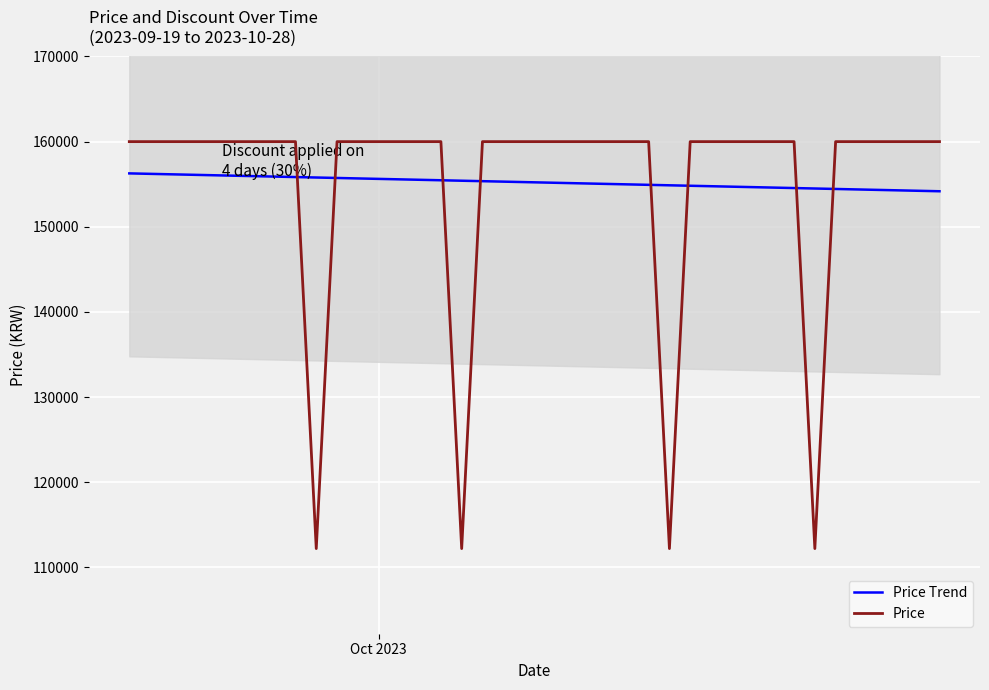

At which label does Price Trend first exceed 155246?

Oct 2023